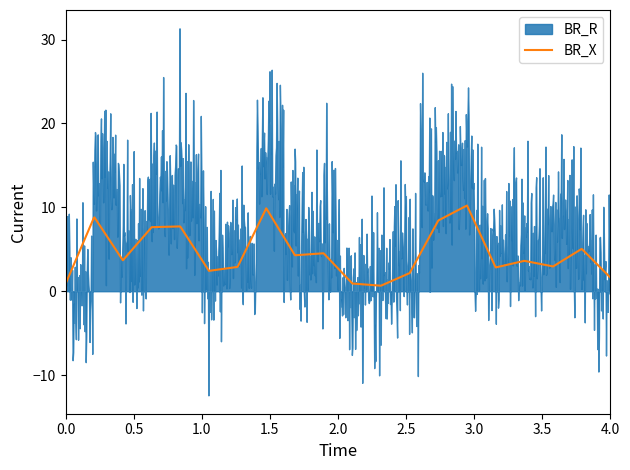

Which series has the largest total across all categories?

BR_R